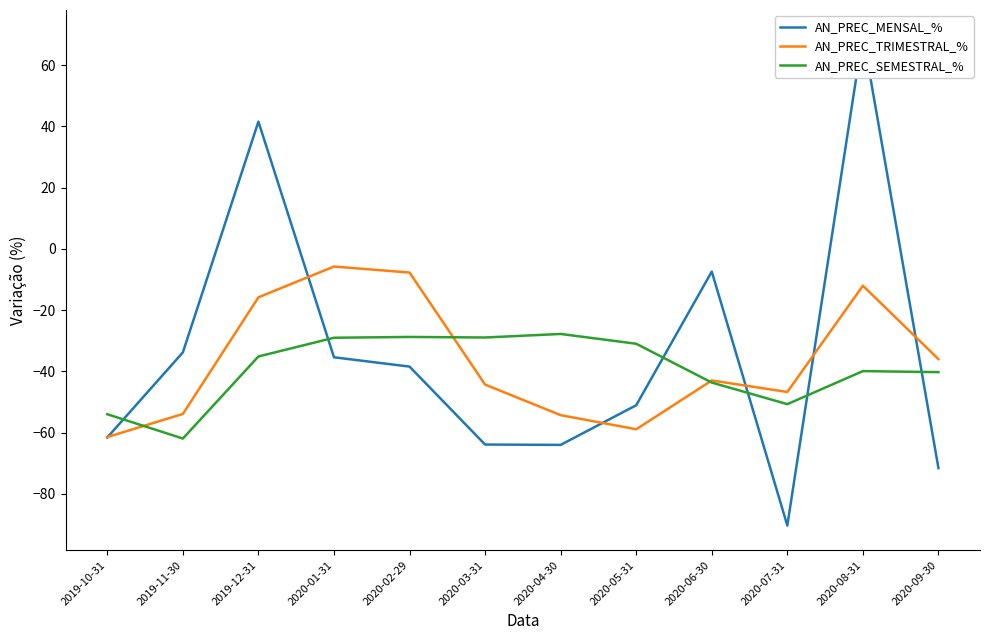

Reading left to right, what are all the values shown in this chart?

AN_PREC_MENSAL_%: 2019-10-31=-61.6	2019-11-30=-33.8	2019-12-31=41.5	2020-01-31=-35.4	2020-02-29=-38.5	2020-03-31=-63.9	2020-04-30=-64.0	2020-05-31=-51.1	2020-06-30=-7.4	2020-07-31=-90.3	2020-08-31=70.0	2020-09-30=-71.6
AN_PREC_TRIMESTRAL_%: 2019-10-31=-61.5	2019-11-30=-53.9	2019-12-31=-15.8	2020-01-31=-5.8	2020-02-29=-7.7	2020-03-31=-44.3	2020-04-30=-54.3	2020-05-31=-58.9	2020-06-30=-43.0	2020-07-31=-46.7	2020-08-31=-12.0	2020-09-30=-36.0
AN_PREC_SEMESTRAL_%: 2019-10-31=-54.0	2019-11-30=-61.9	2019-12-31=-35.1	2020-01-31=-29.0	2020-02-29=-28.8	2020-03-31=-28.9	2020-04-30=-27.8	2020-05-31=-31.0	2020-06-30=-43.7	2020-07-31=-50.7	2020-08-31=-39.9	2020-09-30=-40.3